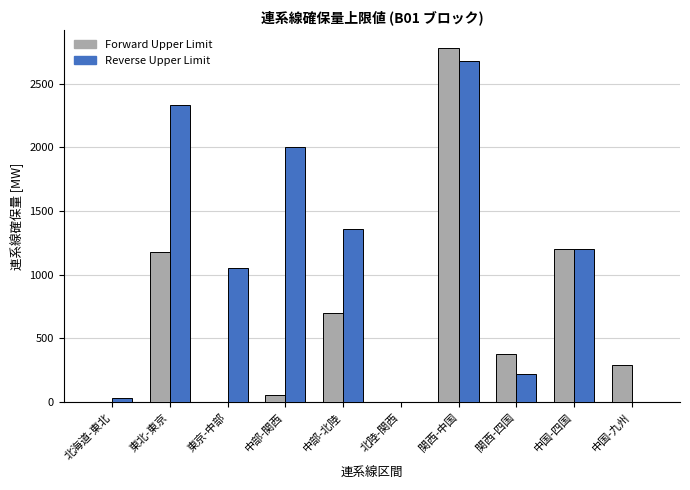

What is the spread (max minus min) of values at 東北-東京?

1151.6